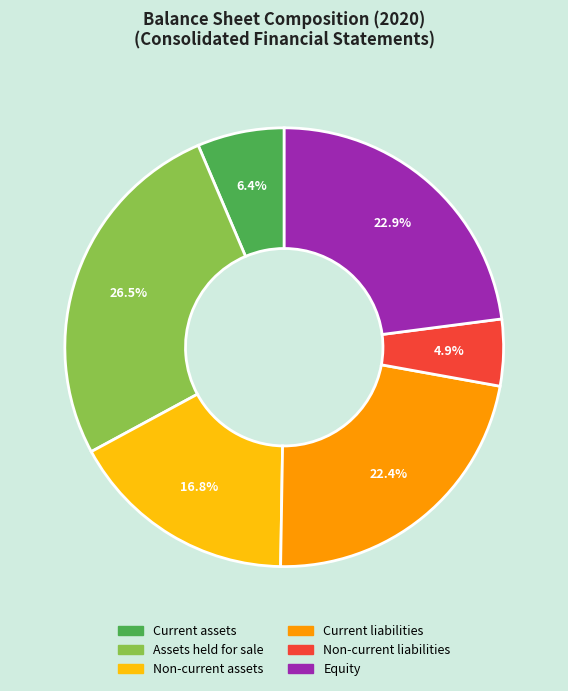

Does any single category account for the majority?

No